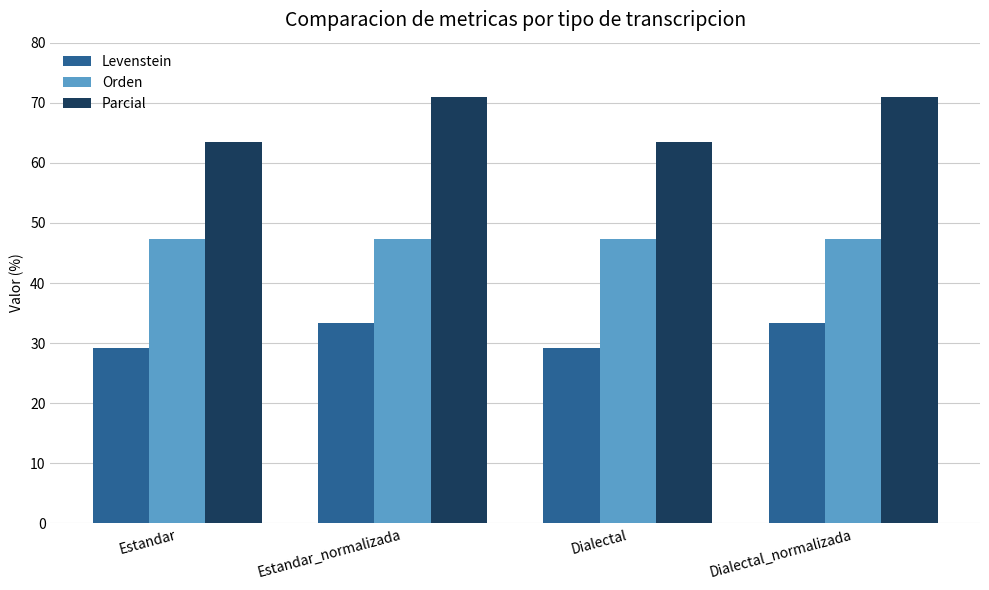

What is the label of the 1st bar from the left?

Estandar